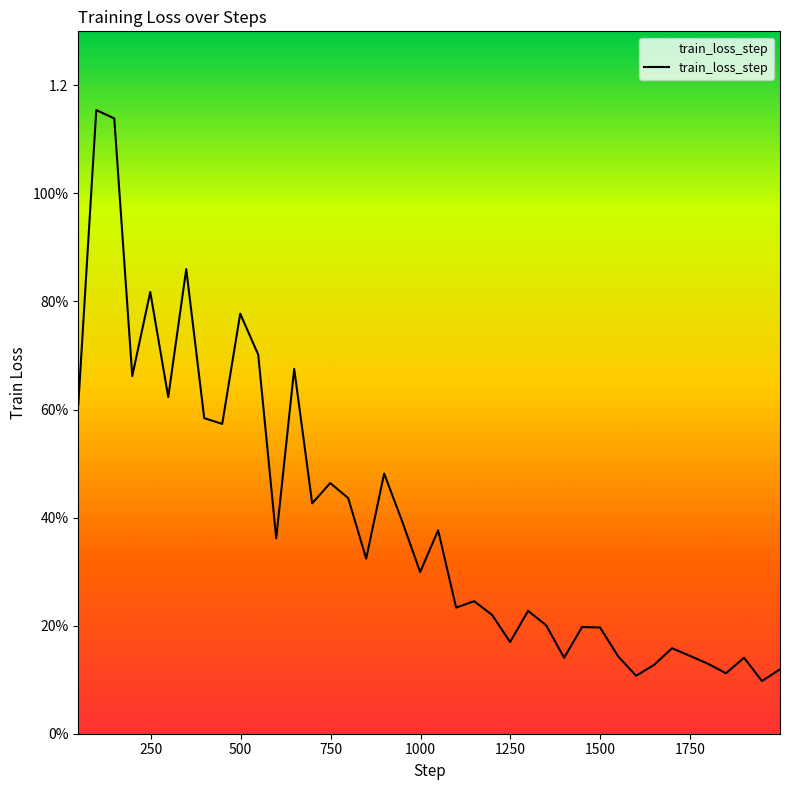

Is this an area chart (filled region under the line)?

Yes